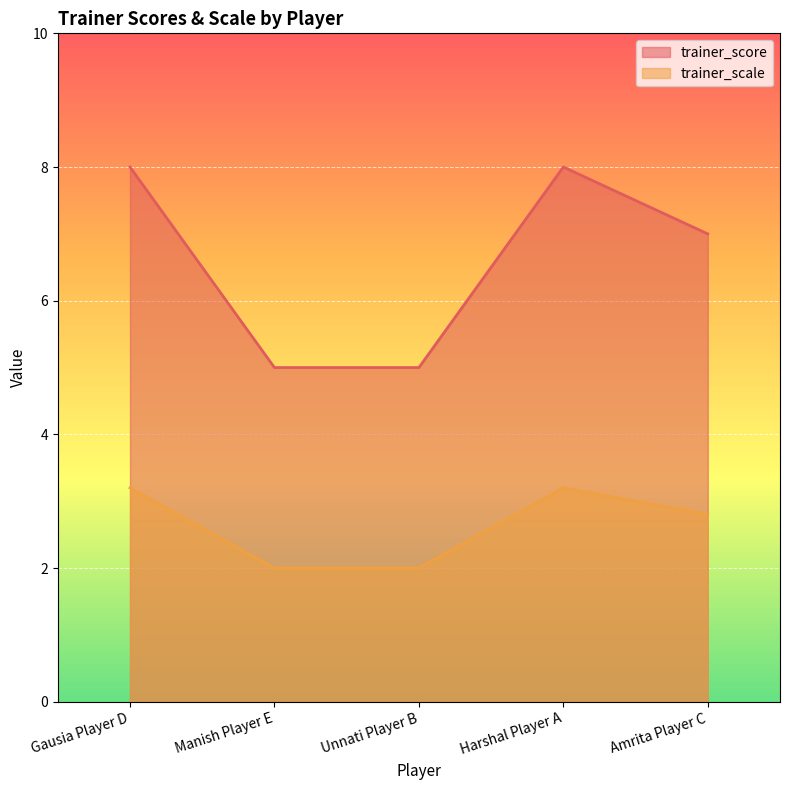

What is the spread (max minus min) of values at Gausia Player D?

4.8